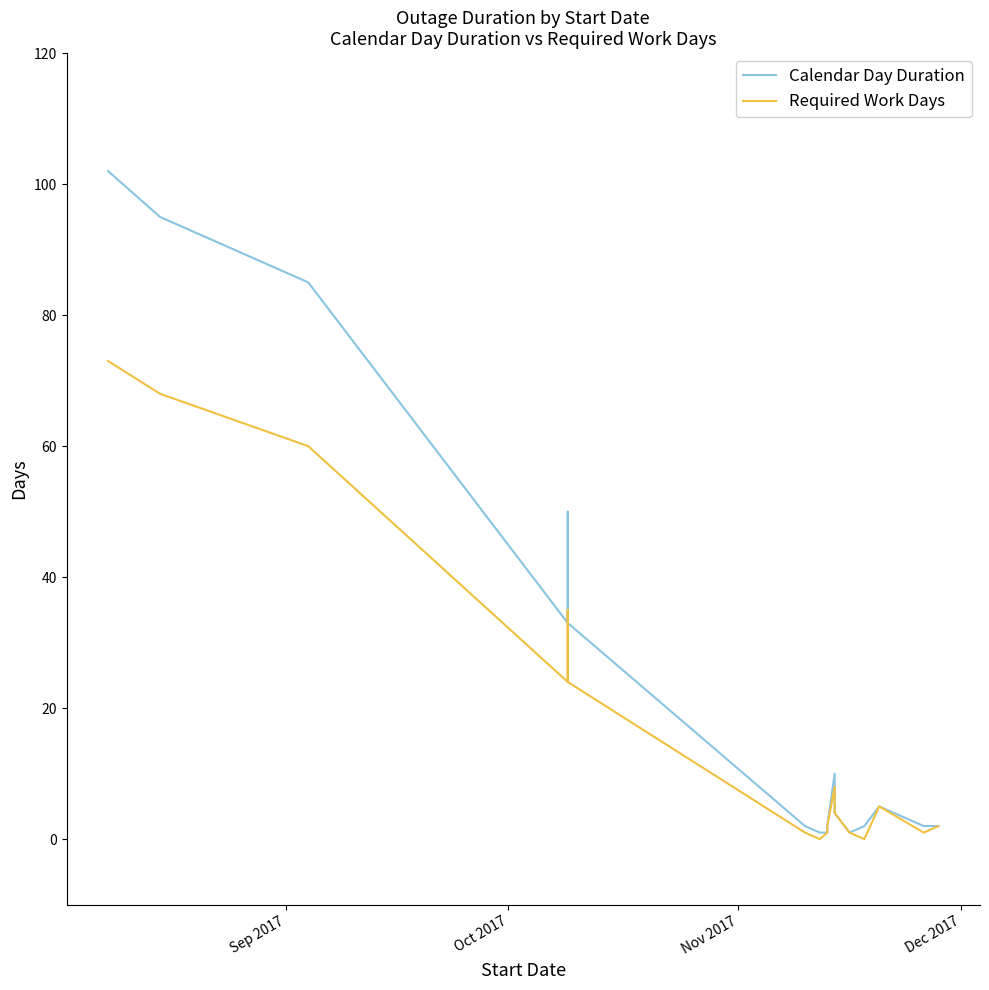

Which series has the largest range (max minus min)?

Calendar Day Duration